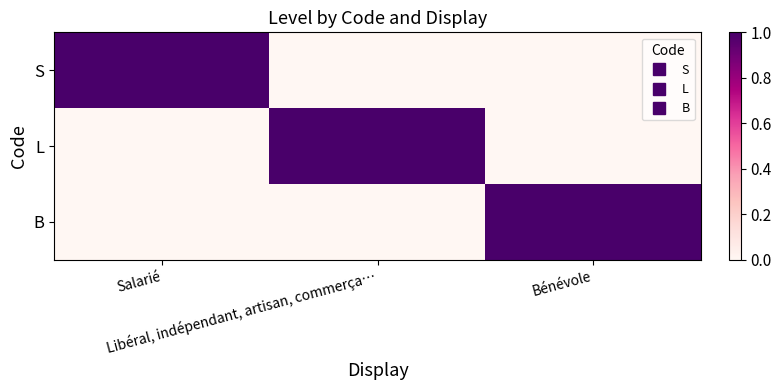

What is the total value across all series at Libéral, indépendant, artisan, commerça…?

1